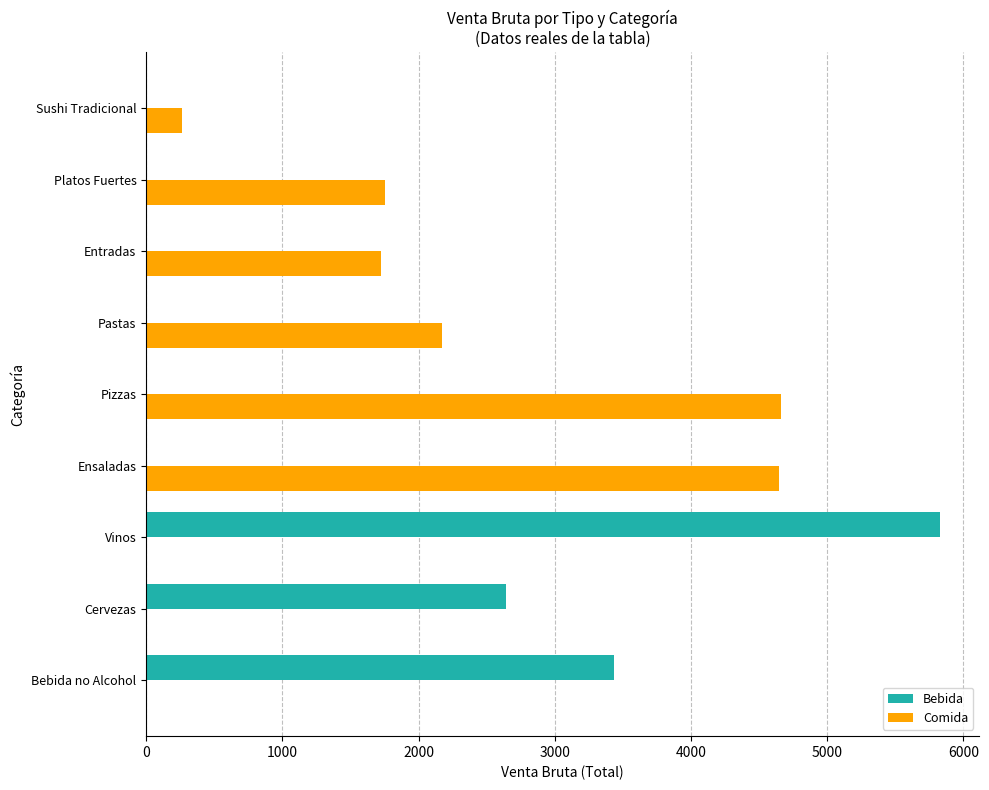

Between Pizzas and Pastas, which series saw the biggest shift?

Comida